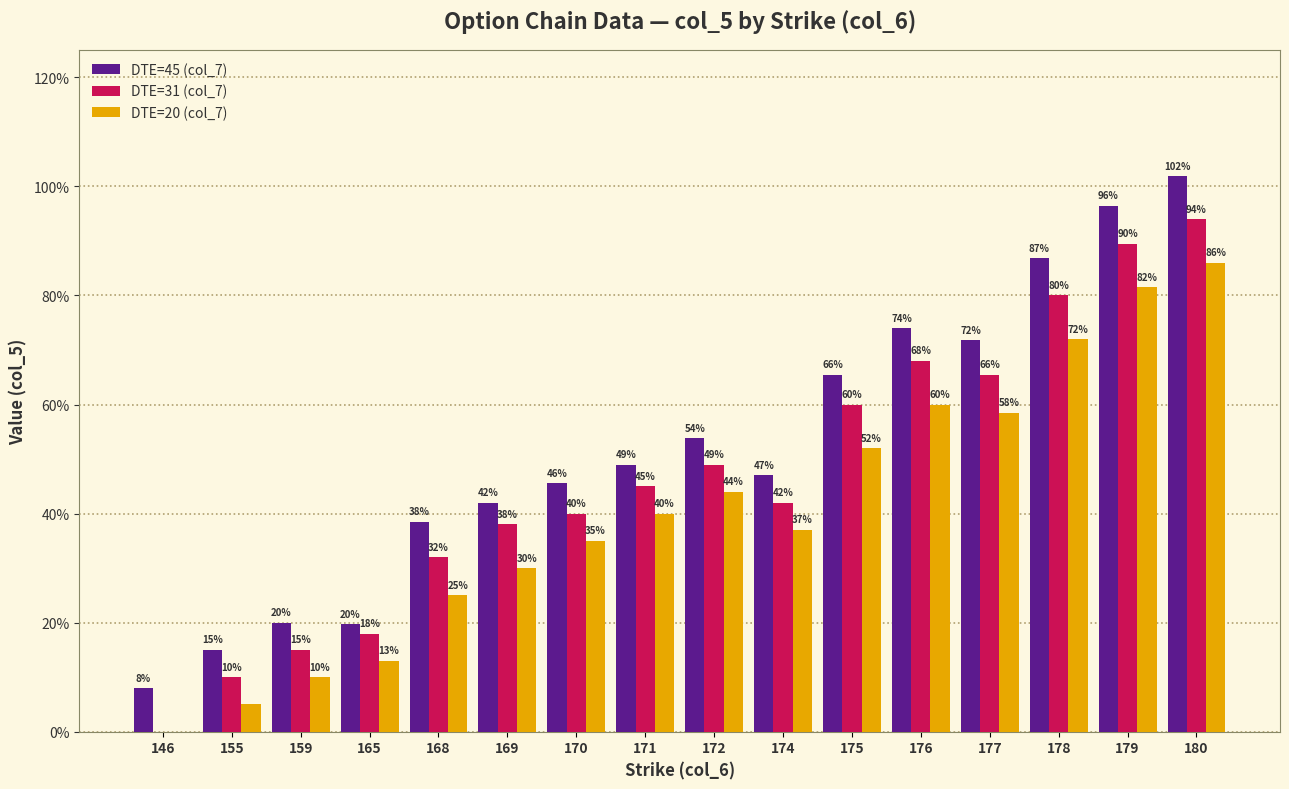

What are all the series names shown in the legend?

DTE=45 (col_7), DTE=31 (col_7), DTE=20 (col_7)